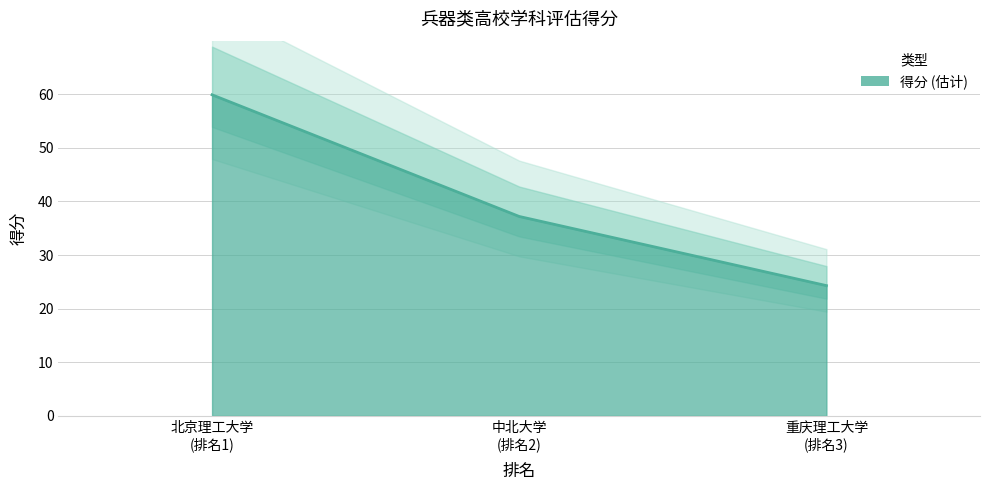

Between 中北大学 (排名2) and 北京理工大学 (排名1), which is larger?

北京理工大学 (排名1)